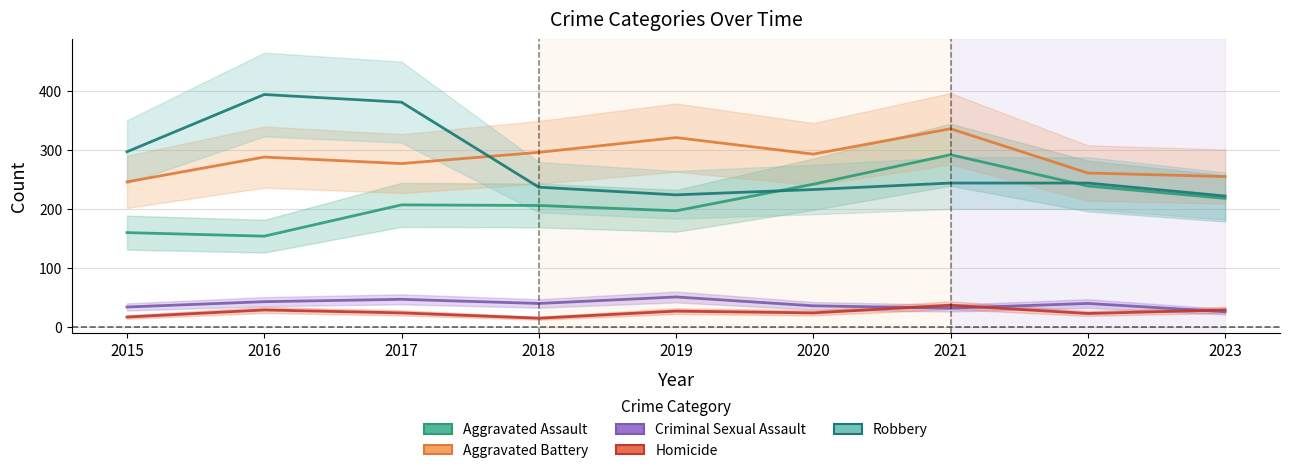

List the labels in order of Robbery value, largest first.

2016, 2017, 2015, 2021, 2022, 2018, 2020, 2019, 2023